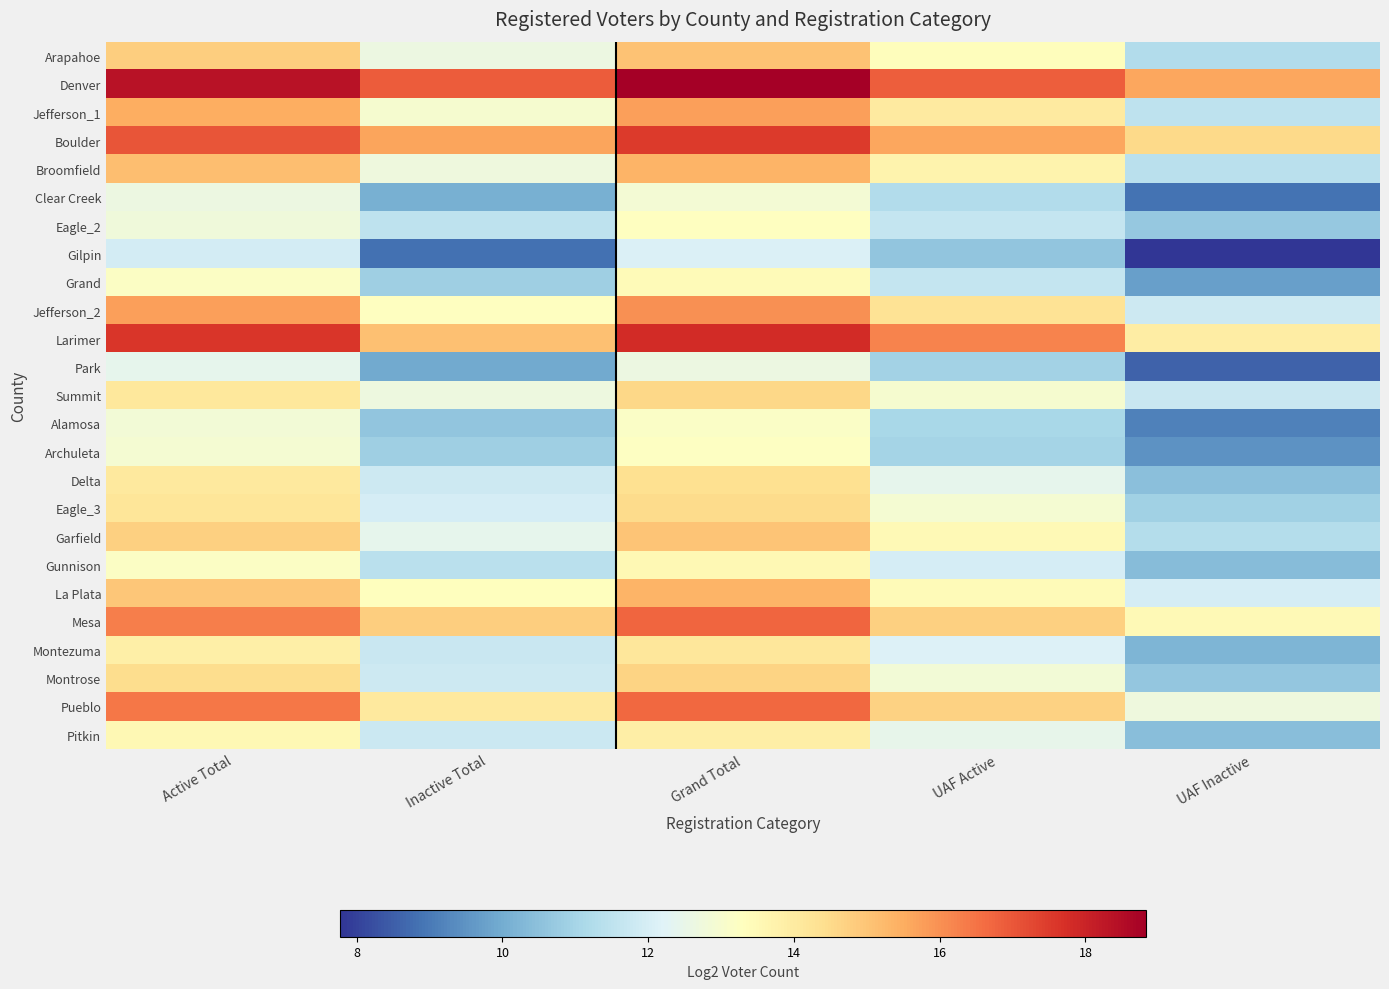

At which category is the sum across all series the highest?

Grand Total